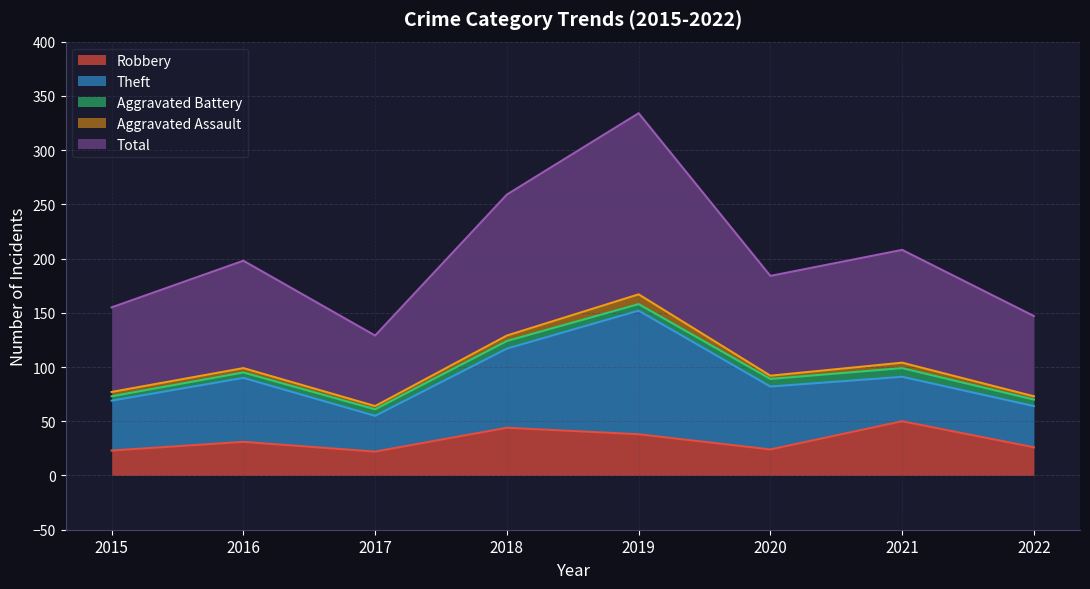

Reading left to right, what are all the values shown in this chart?

Robbery: 23	31	22	44	38	24	50	26
Theft: 46	59	33	73	114	58	41	38
Aggravated Battery: 4	5	6	7	6	7	8	6
Aggravated Assault: 4	4	3	5	9	3	5	3
Total: 78	99	65	130	167	92	104	74